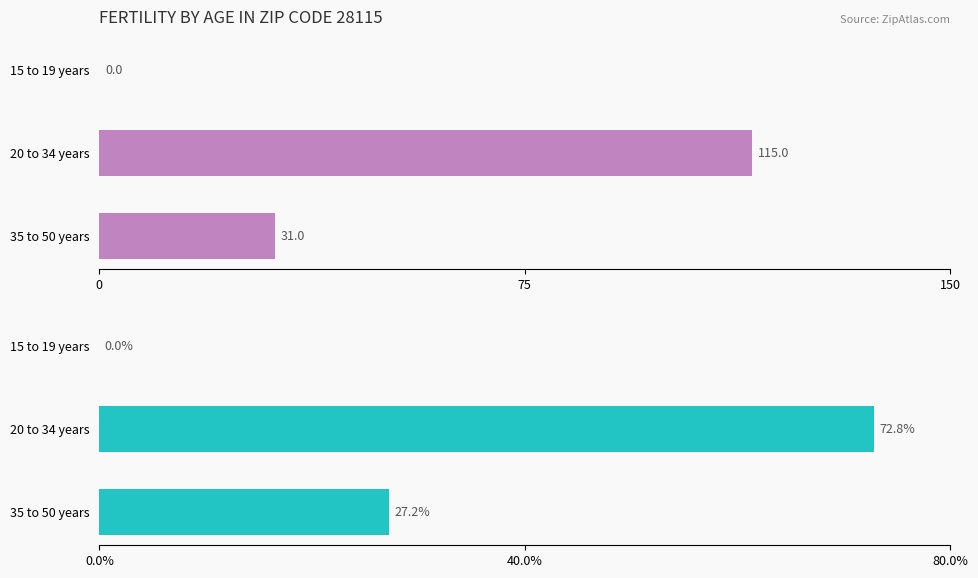

Reading right to left, extract all data points from this chart.

Count: 31.0	115.0	0.0
Percent: 27.2	72.8	0.0